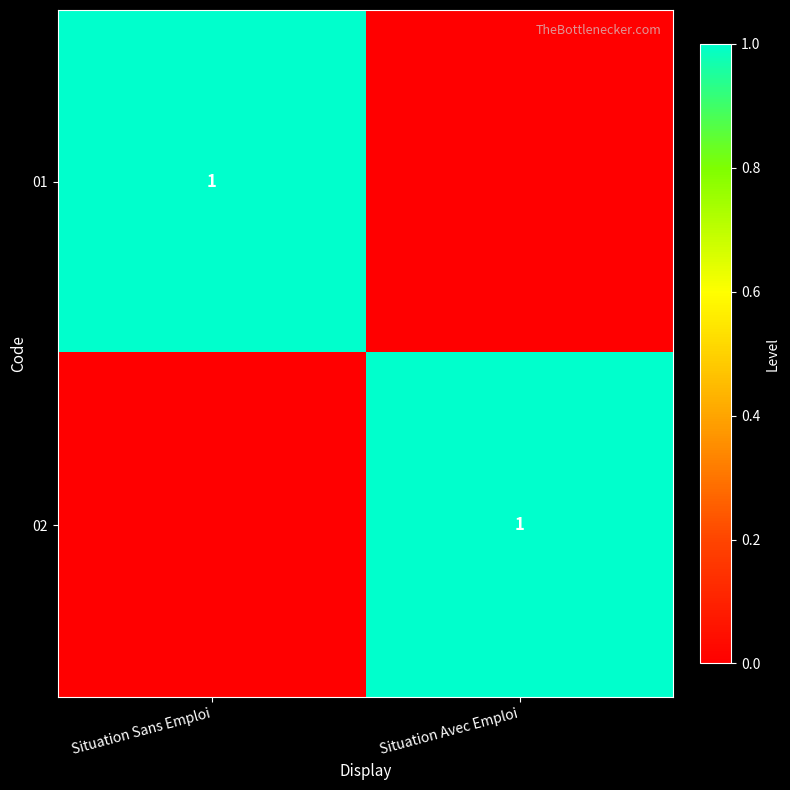

The value of 02 at Situation Avec Emploi is 1. True or false?

True